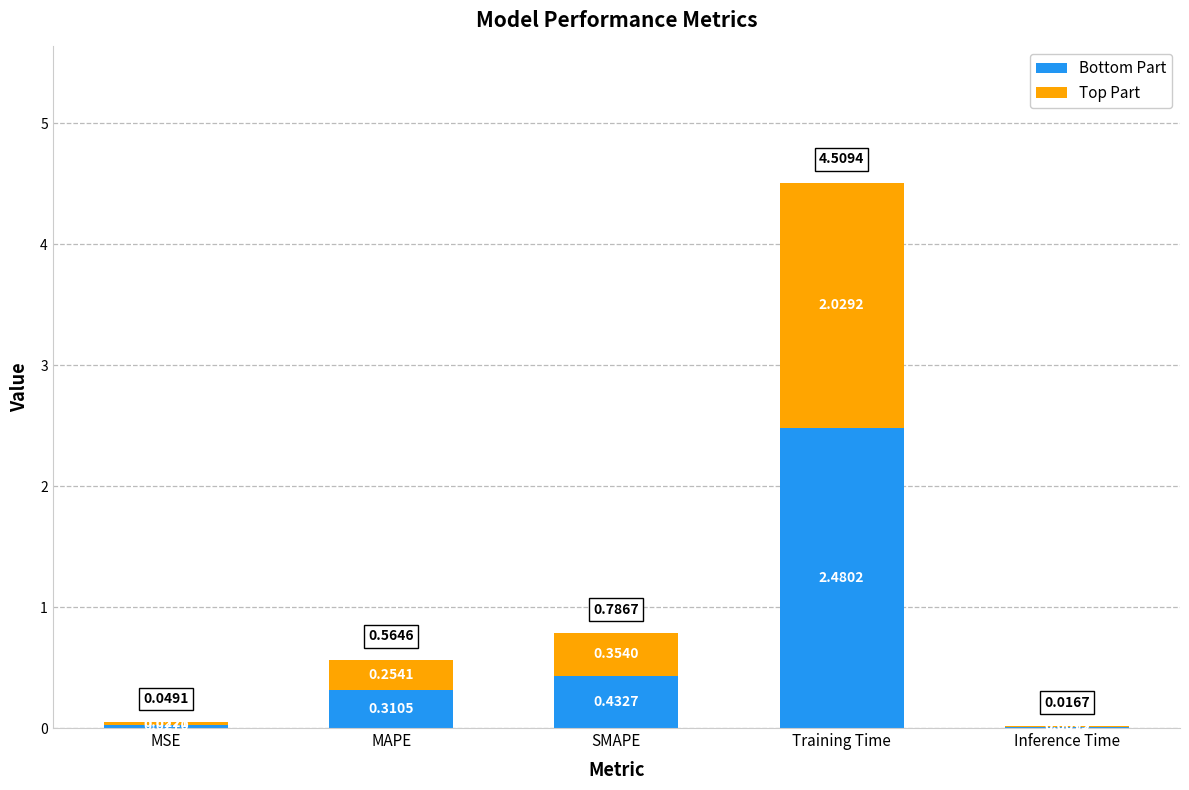

Are the bars horizontal?

No